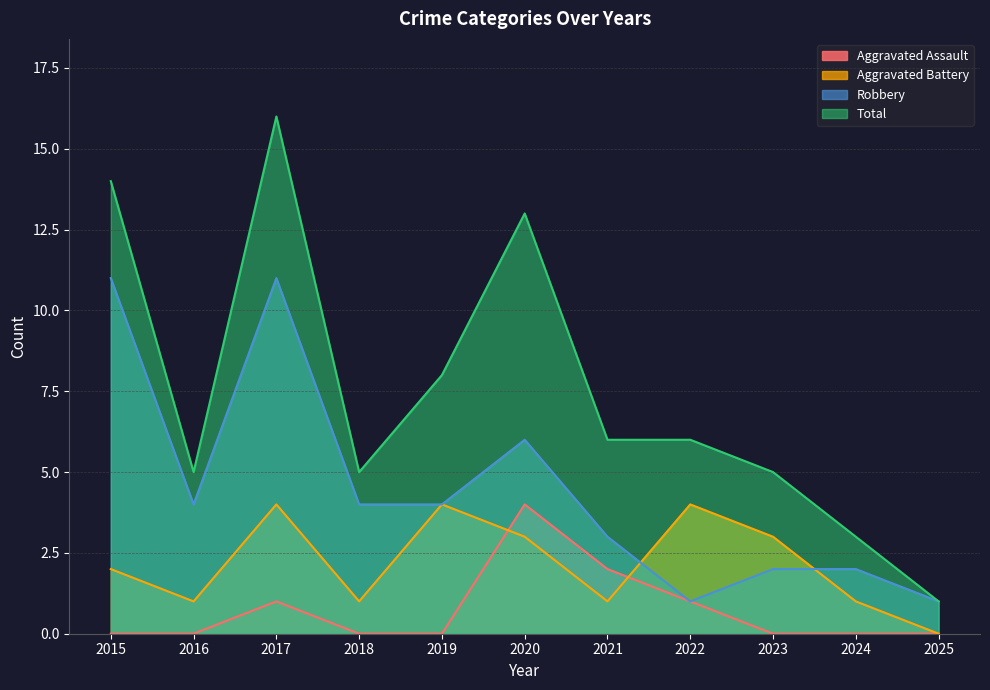

Reading left to right, list all the values displayed in this chart.

Aggravated Assault: 0	0	1	0	0	4	2	1	0	0	0
Aggravated Battery: 2	1	4	1	4	3	1	4	3	1	0
Robbery: 11	4	11	4	4	6	3	1	2	2	1
Total: 14	5	16	5	8	13	6	6	5	3	1